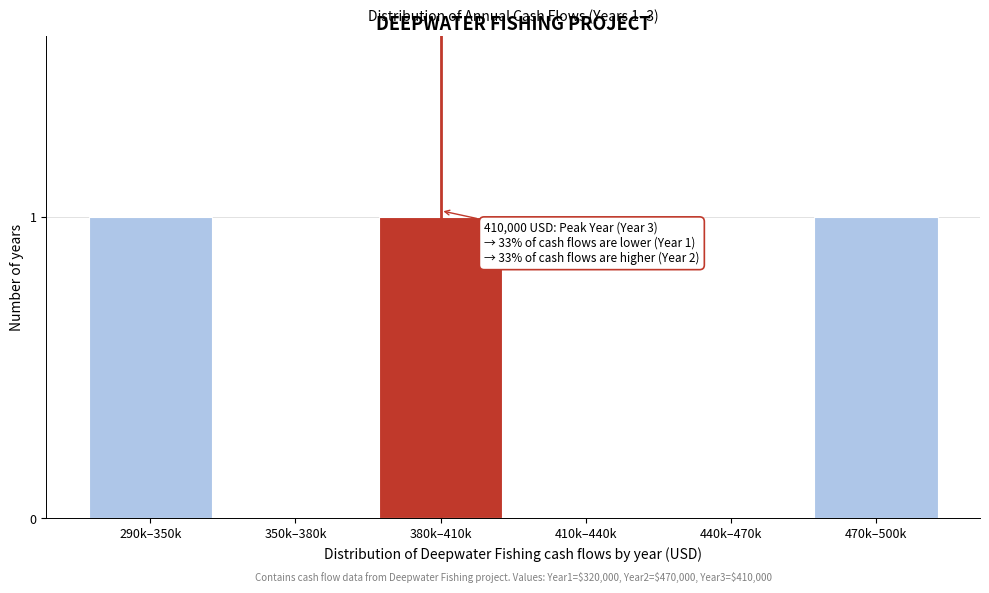

Reading left to right, what are all the values shown in this chart?

290k–350k=1	350k–380k=0	380k–410k=1	410k–440k=0	440k–470k=0	470k–500k=1